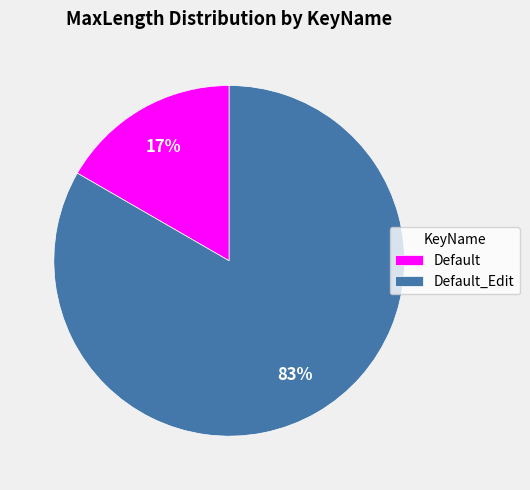

How many segments does this pie chart have?

2